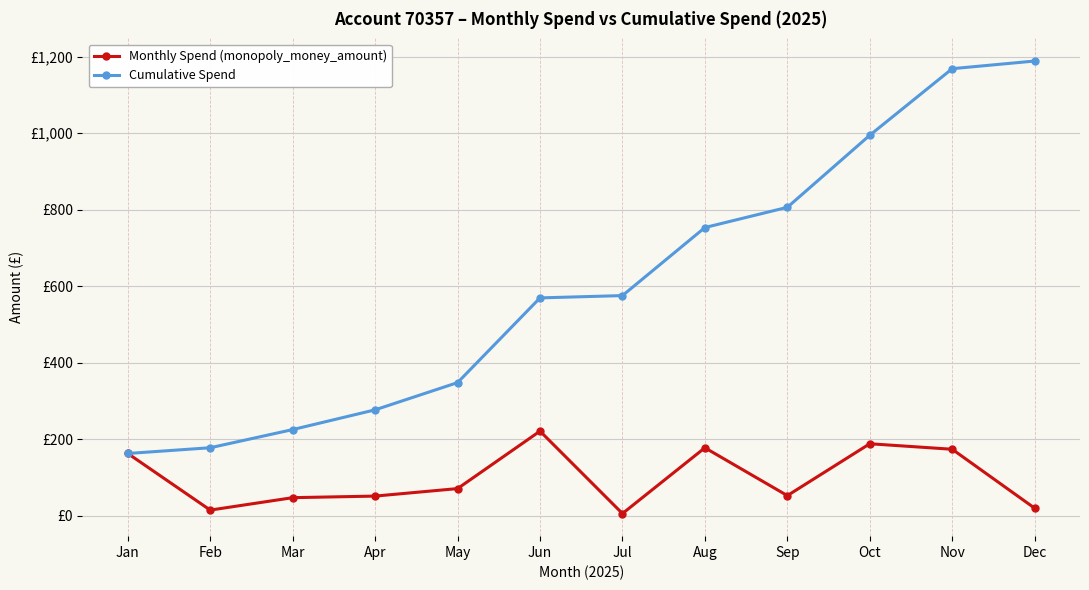

Is this an area chart (filled region under the line)?

No